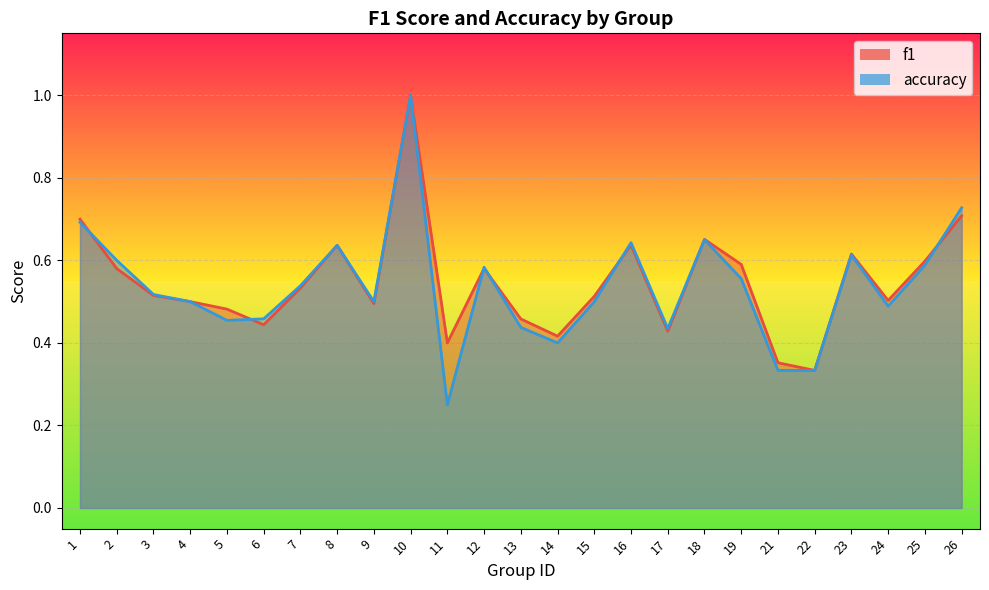

Count the number of data series in this chart.

2